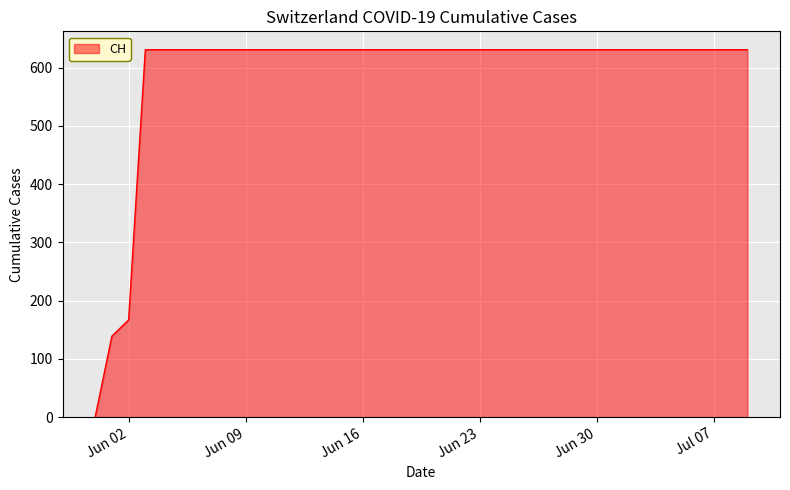

True or false: there are more than 2 points higher than both neighbors.

False